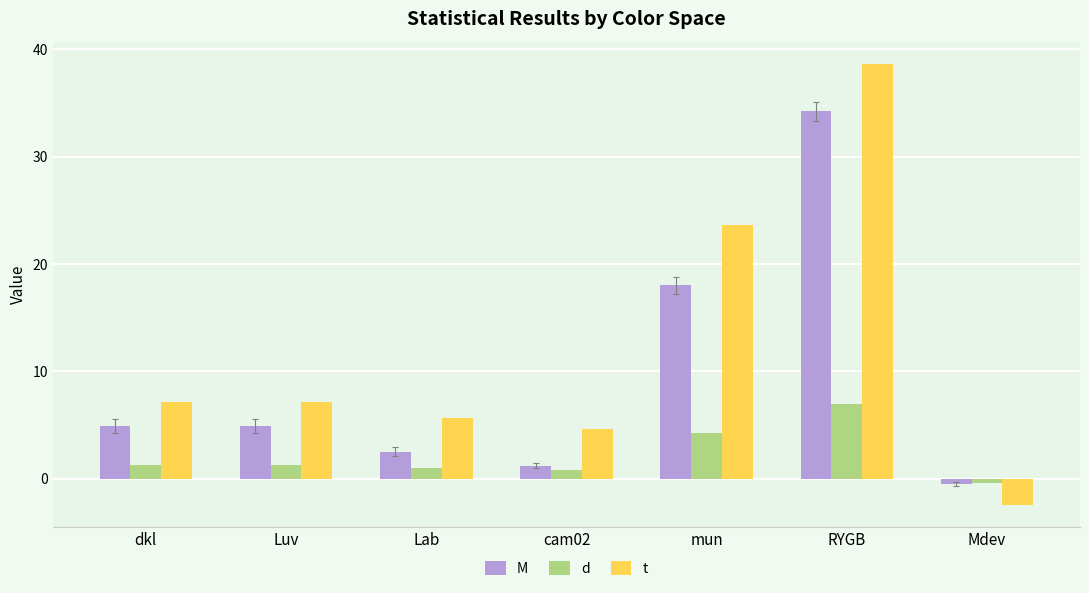

At RYGB, list the series in order from smallest to largest.

d, M, t